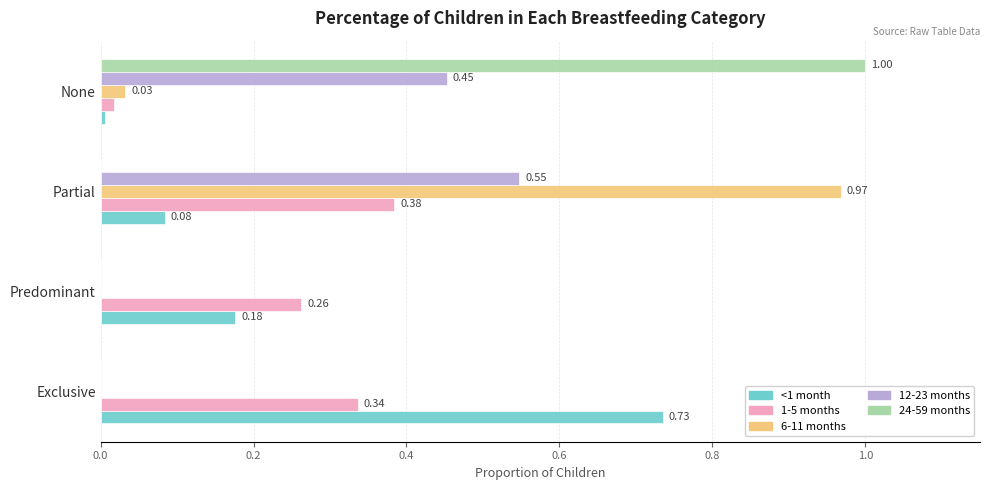

Between Exclusive and Predominant, which series saw the biggest shift?

<1 month